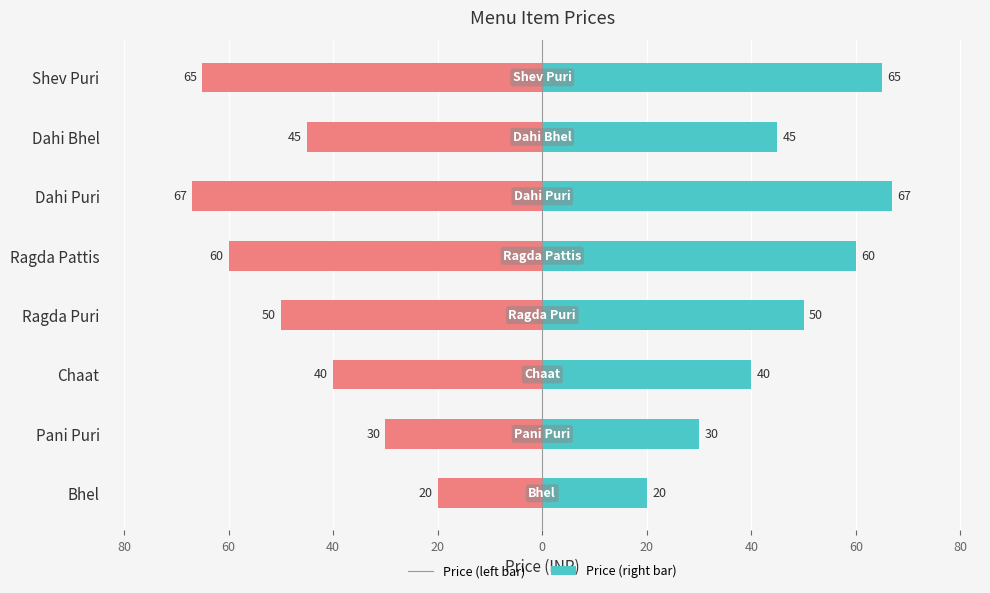

The Left (teal) series shows 93 at Ragda Pattis. True or false?

False